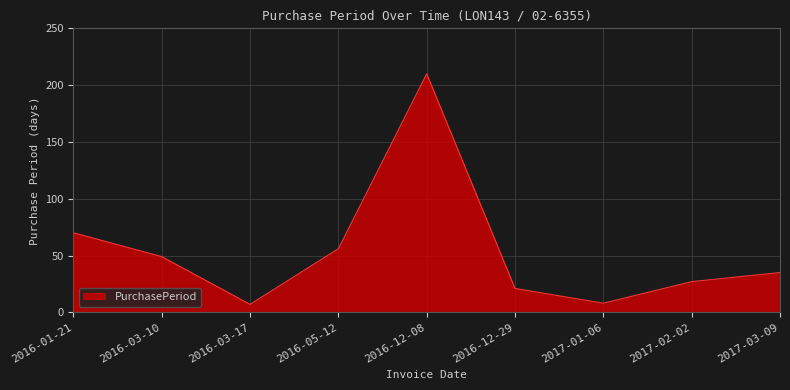

True or false: the data has more than 2 interior local peaks.

False